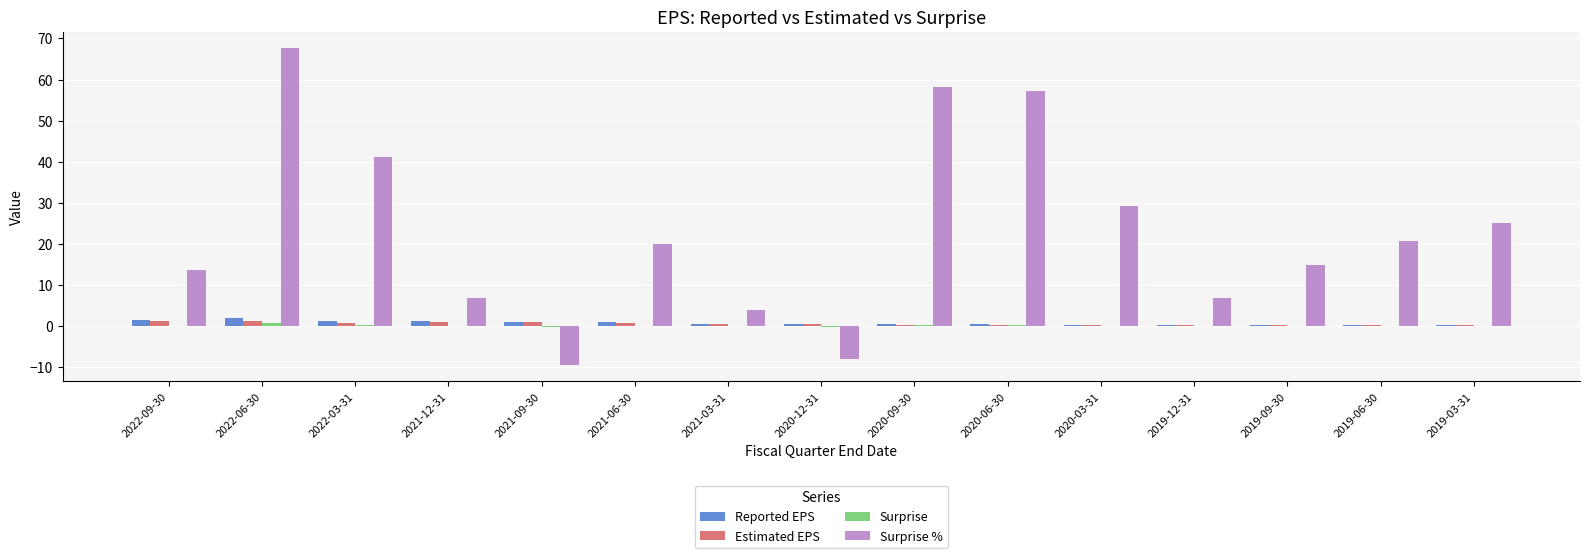

What is the spread (max minus min) of values at 2021-09-30?

10.6